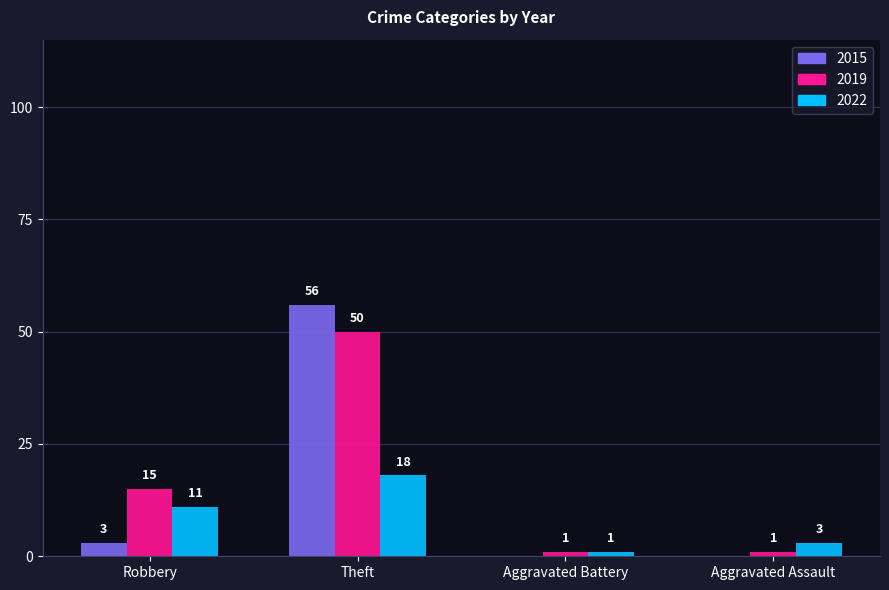

What is the sum of all 2019 values?

67